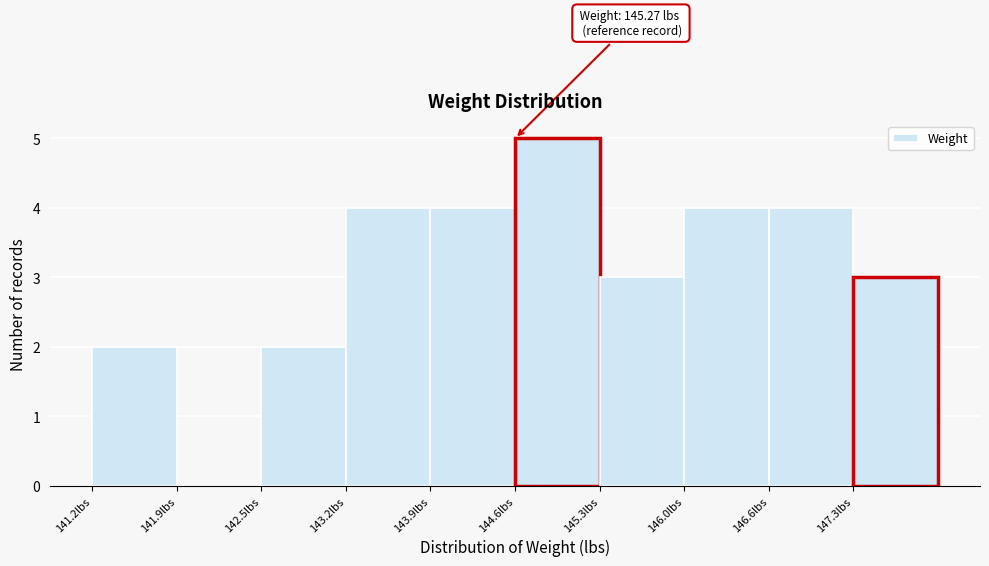

Over which range of the x-axis is the bar tallest?

144.6 to 145.3